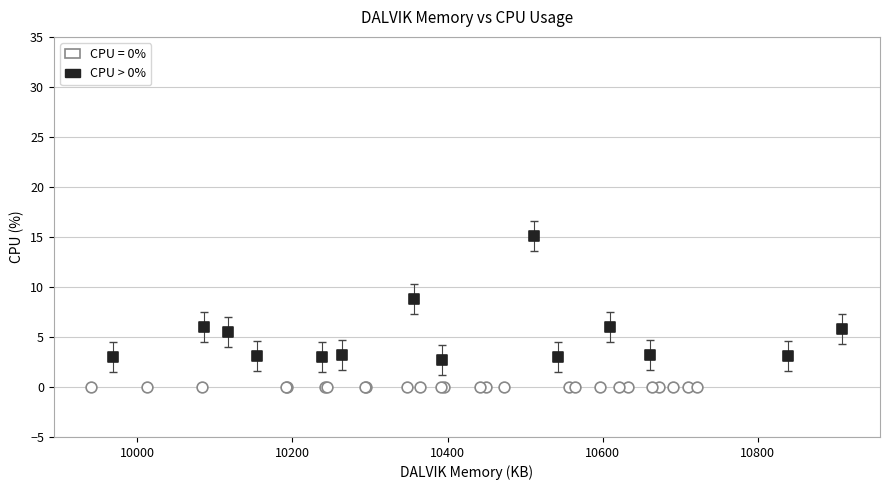

Which series contains the highest Y value?

CPU > 0%